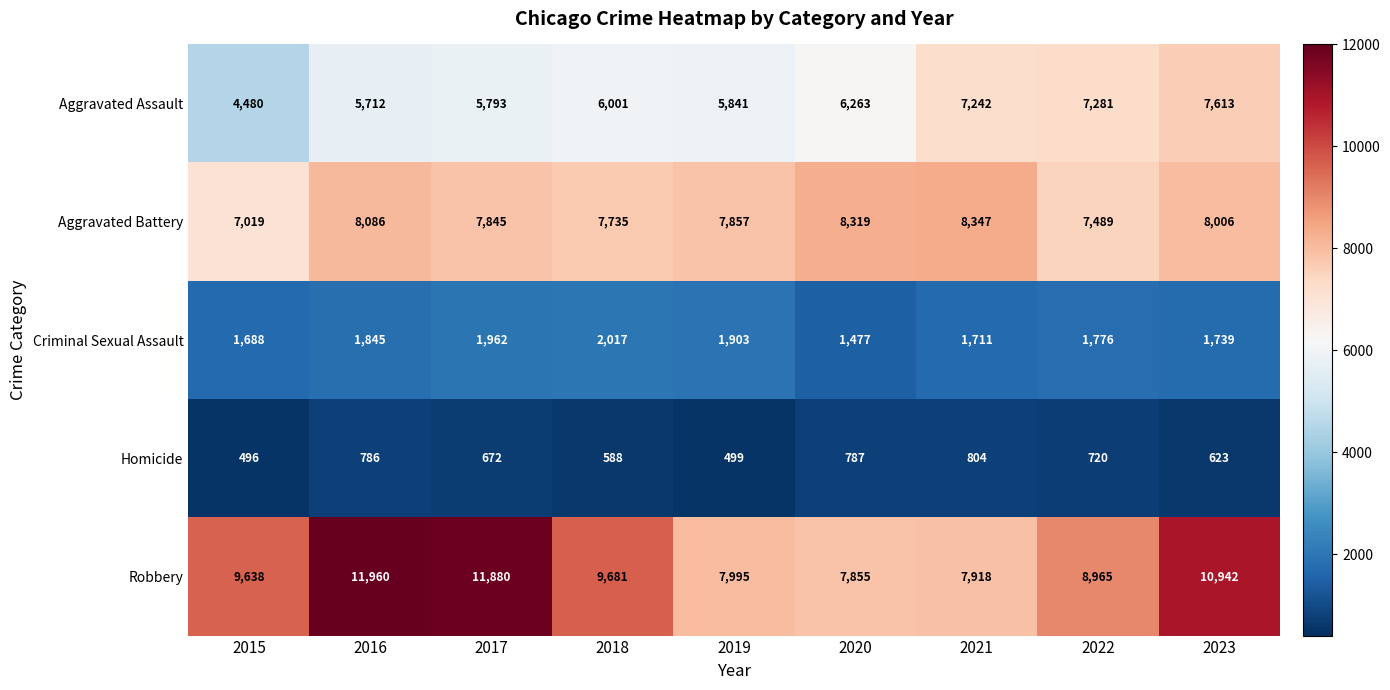

Which series changed the most between 2016 and 2018?

Robbery